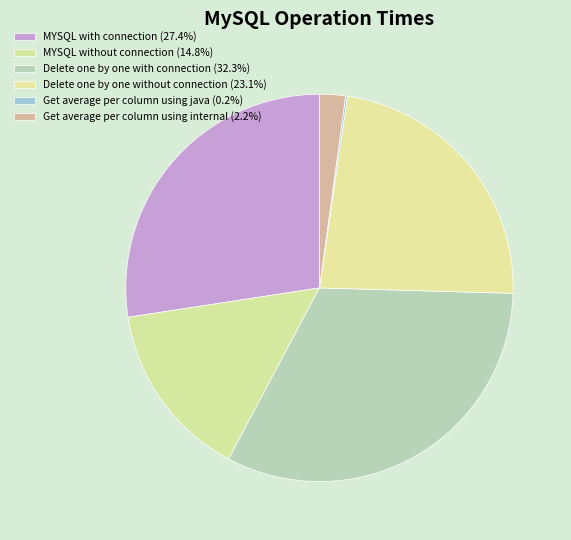

What portion of the pie excludes Get average per column using java?

99.8%